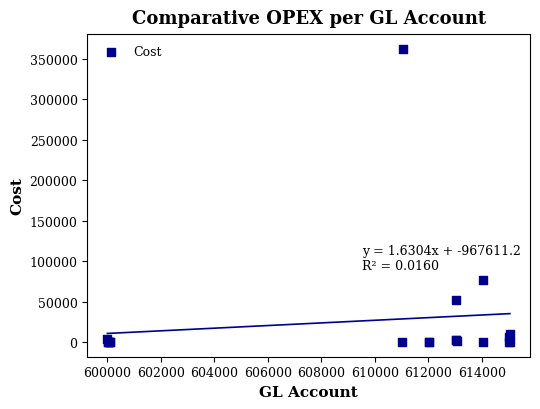

What Y value in the scatter plot is closest to 181225?

76109.7